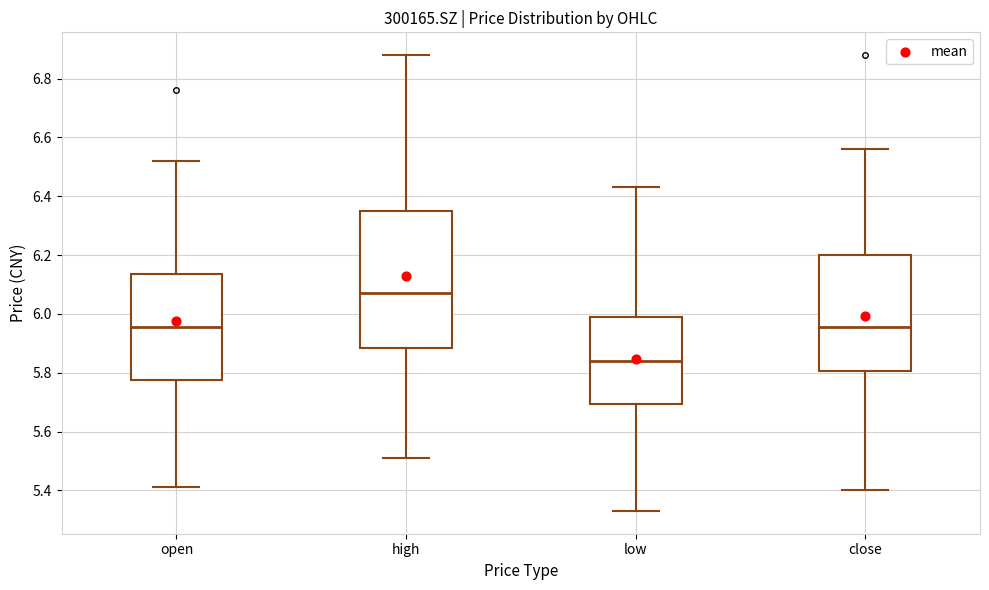

Where does the median line of the box for close sit on the y-axis? The values are not printed on the chart, so give them approximately, as read against the axis.

5.96